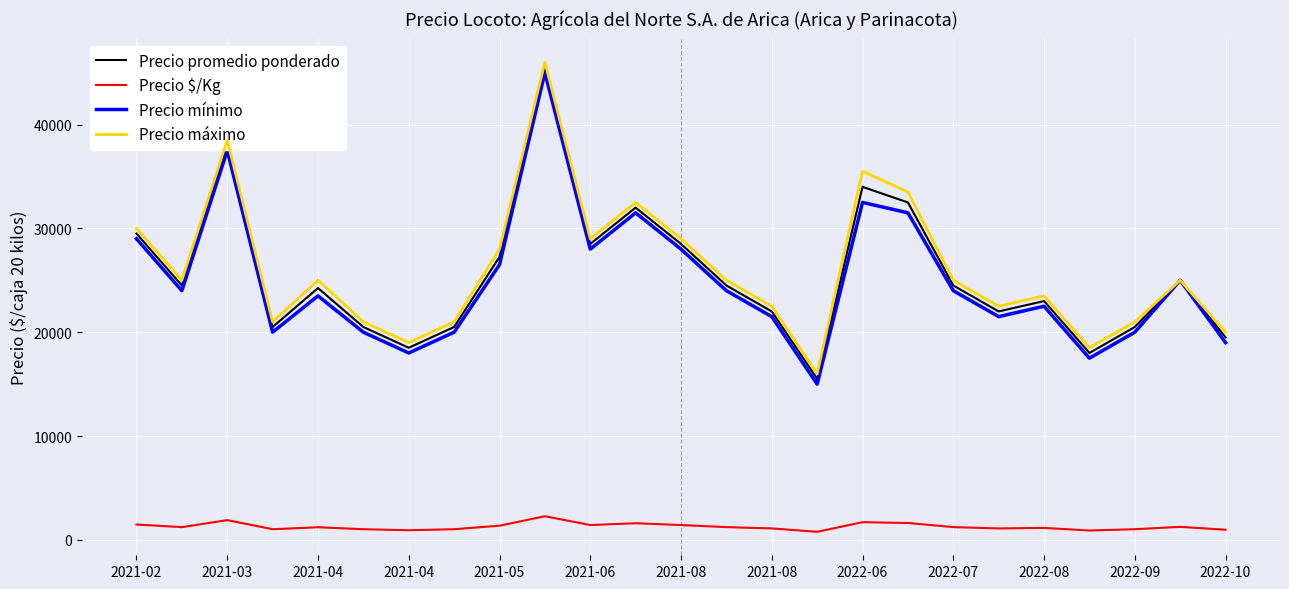

In Precio máximo, how many points are higher than both neighbors (excluding endpoints)?

7